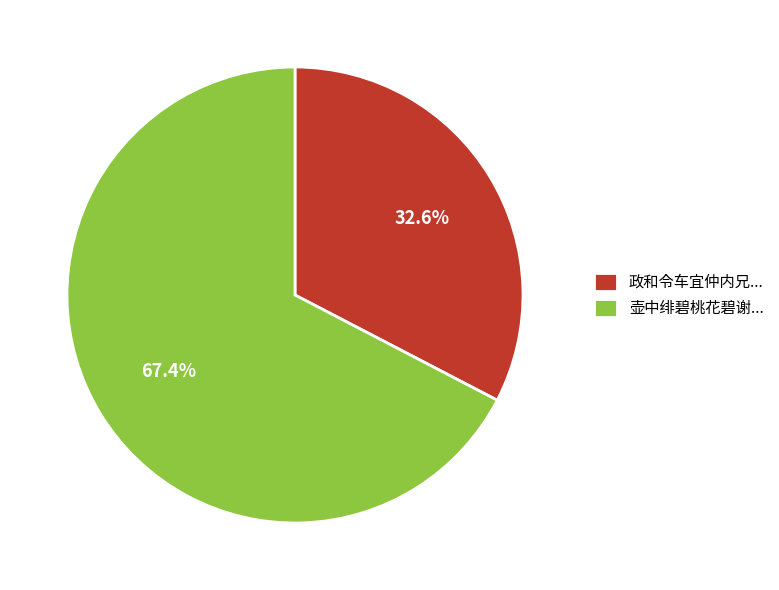

Which category has the smallest portion of the pie?

政和令车宜仲内兄...